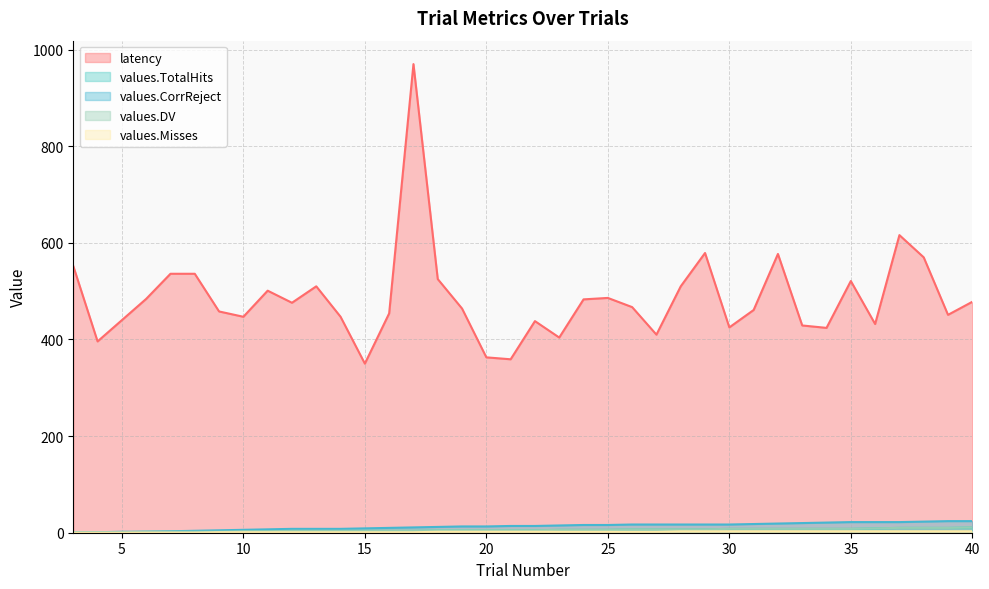

How many interior local valleys does the latency series have?

11